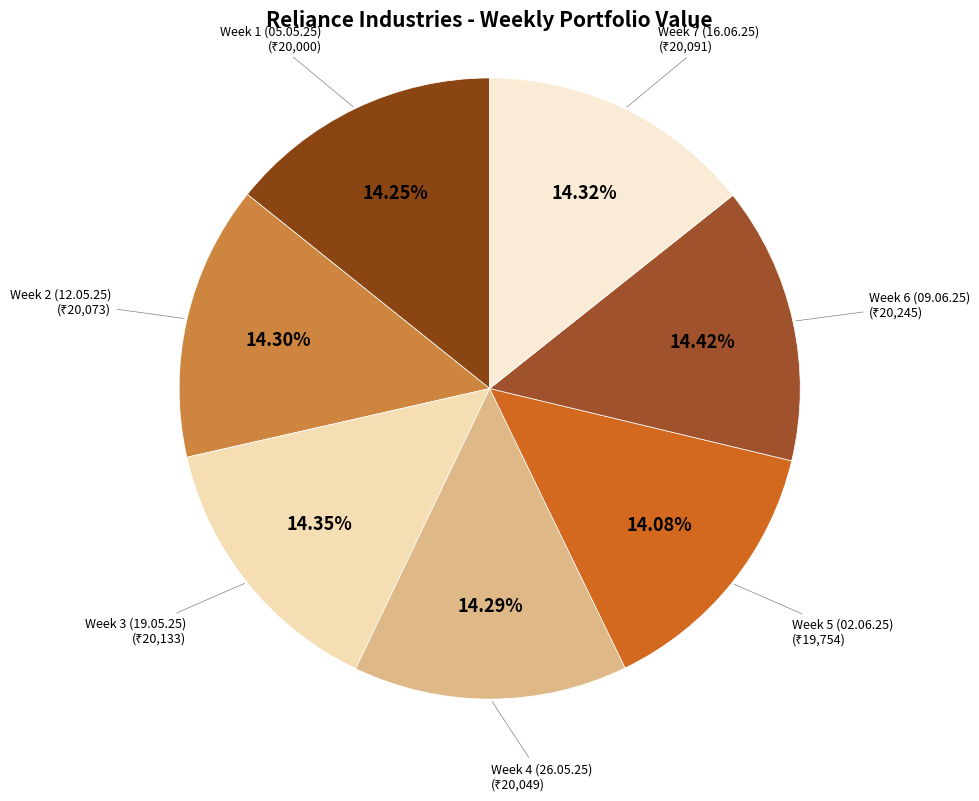

Does Week 7 (16.06.25) account for over 50% of the chart?

No